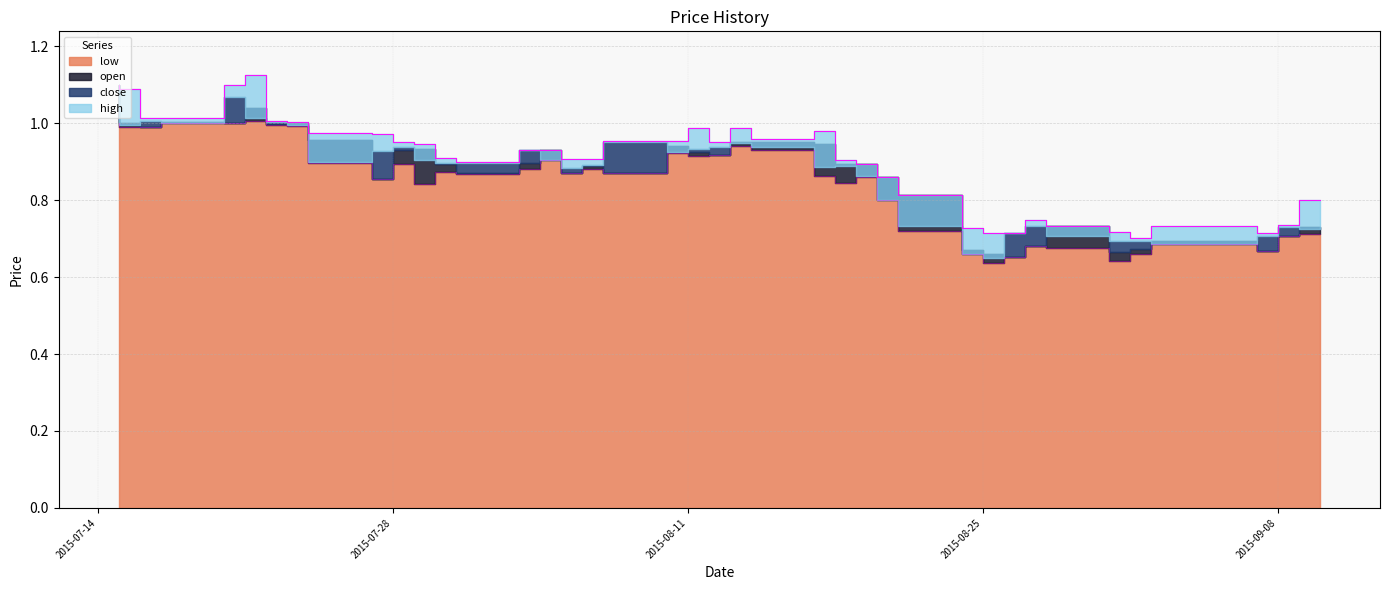

True or false: low has a value of 0.3 at 2015-09-07.

False